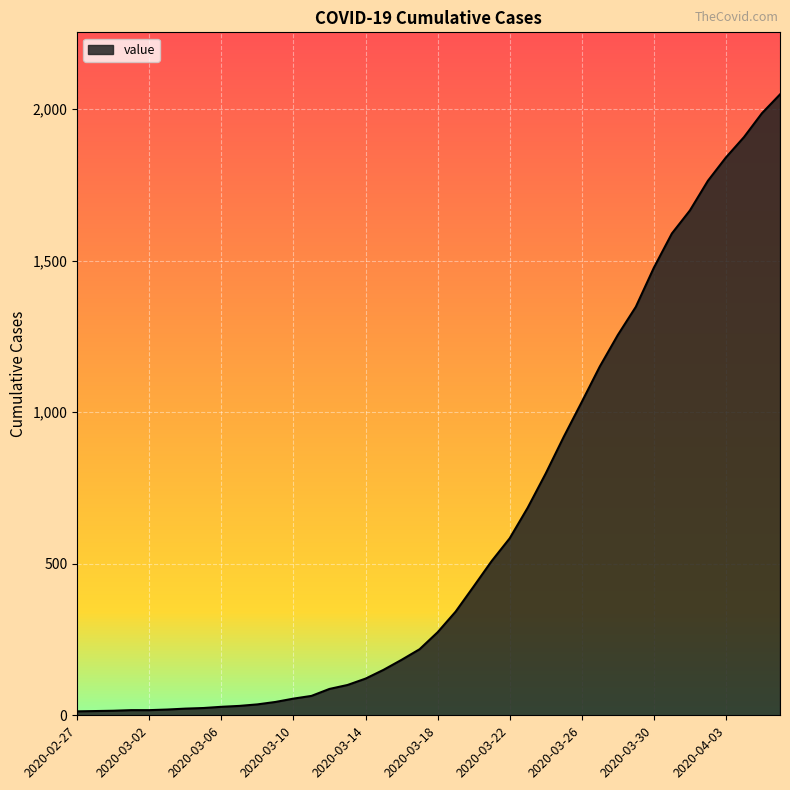

What is the greatest value displayed?

2049